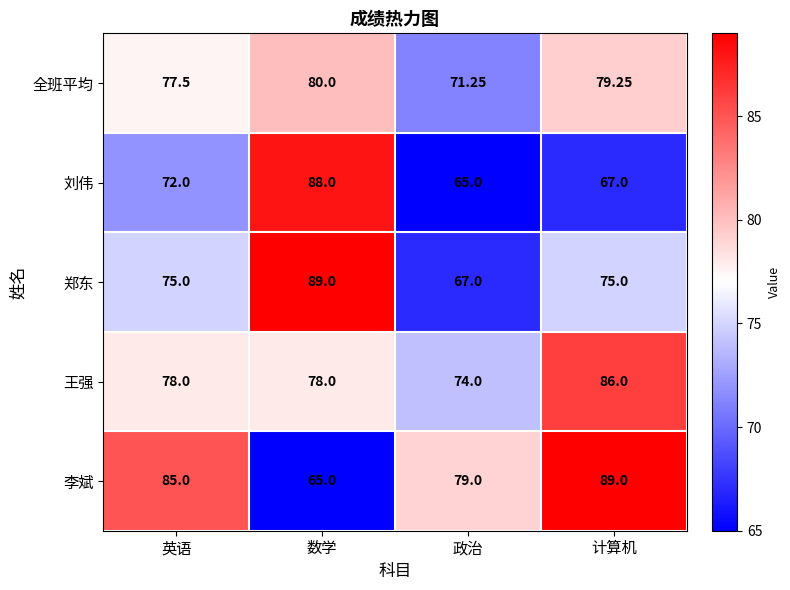

Between 政治 and 计算机, which series saw the biggest shift?

王强